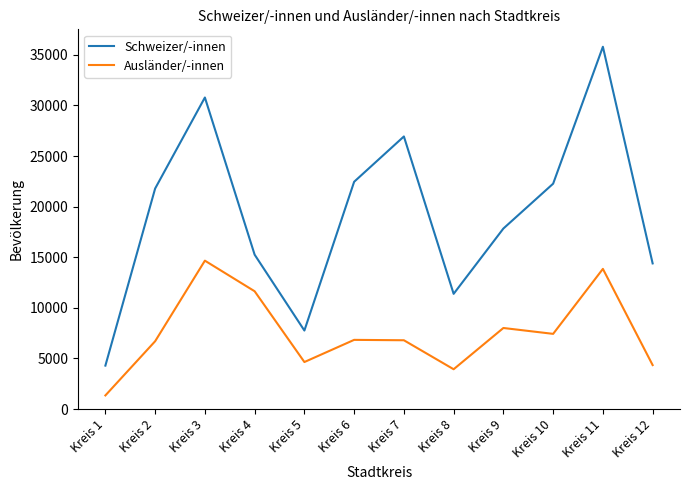

Where is the first local minimum for Schweizer/-innen?

Kreis 5